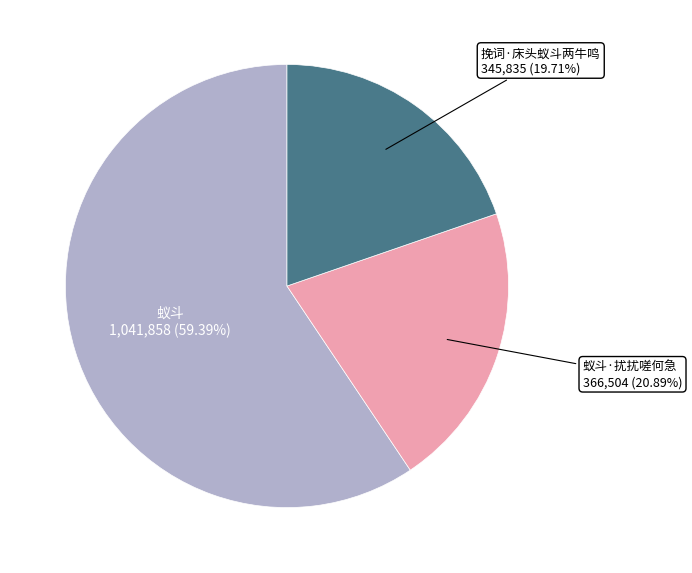

Is the sum of 挽词·床头蚁斗两牛鸣 and 蚁斗·扰扰嗟何急 greater than half?

No